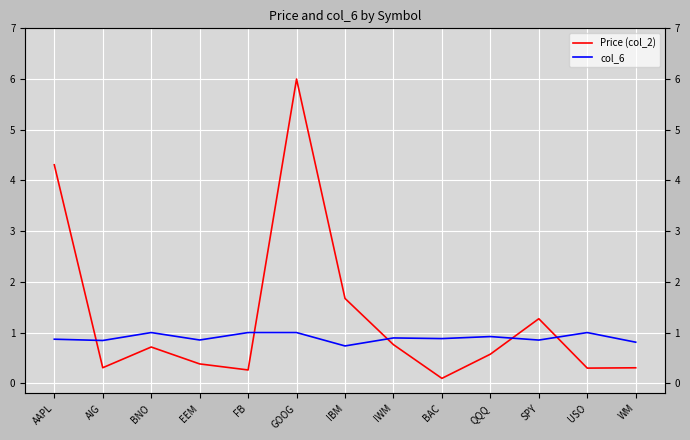

What is the difference between the highest and lowest values at GOOG?

5.0